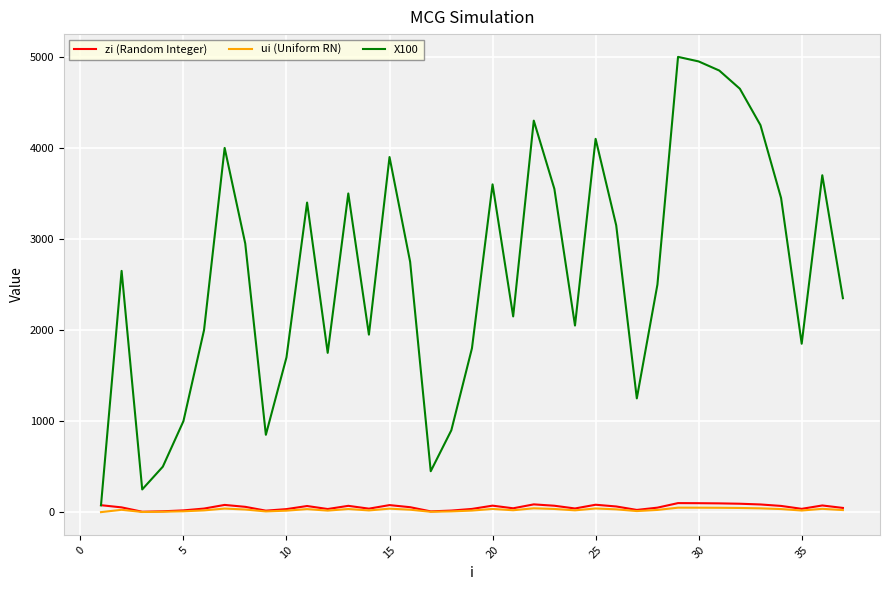

Which series has the largest total across all categories?

X100